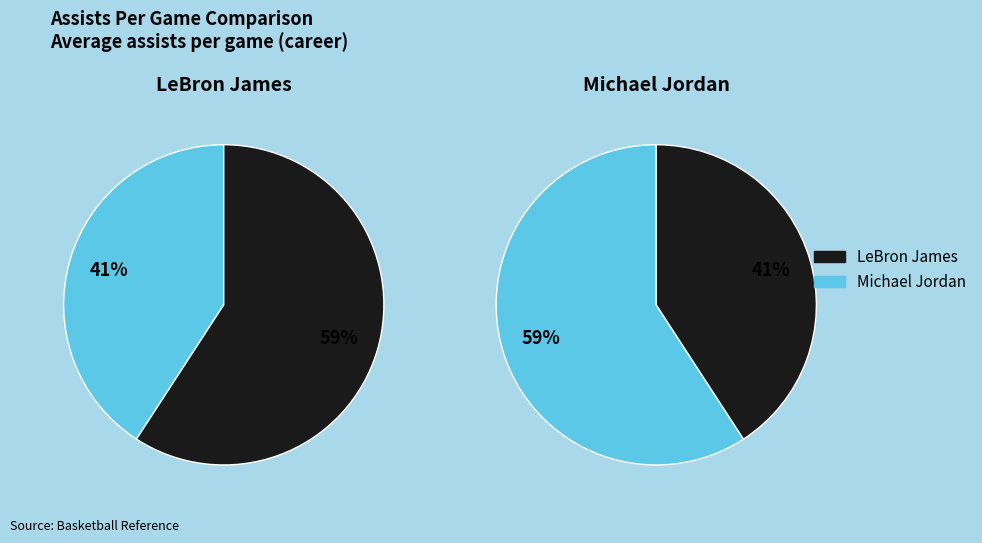

Approximately how many times larger is the value at Michael Jordan compared to LeBron James?

0.7